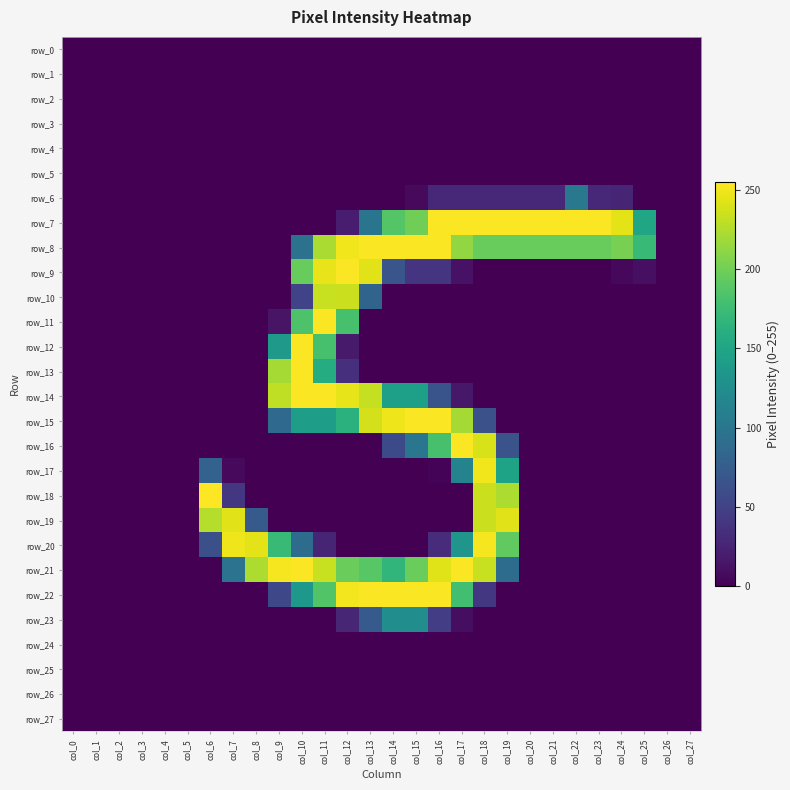

Reading left to right, list all the values displayed in this chart.

row_0: col_0=0	col_1=0	col_2=0	col_3=0	col_4=0	col_5=0	col_6=0	col_7=0	col_8=0	col_9=0	col_10=0	col_11=0	col_12=0	col_13=0	col_14=0	col_15=0	col_16=0	col_17=0	col_18=0	col_19=0	col_20=0	col_21=0	col_22=0	col_23=0	col_24=0	col_25=0	col_26=0	col_27=0
row_1: col_0=0	col_1=0	col_2=0	col_3=0	col_4=0	col_5=0	col_6=0	col_7=0	col_8=0	col_9=0	col_10=0	col_11=0	col_12=0	col_13=0	col_14=0	col_15=0	col_16=0	col_17=0	col_18=0	col_19=0	col_20=0	col_21=0	col_22=0	col_23=0	col_24=0	col_25=0	col_26=0	col_27=0
row_2: col_0=0	col_1=0	col_2=0	col_3=0	col_4=0	col_5=0	col_6=0	col_7=0	col_8=0	col_9=0	col_10=0	col_11=0	col_12=0	col_13=0	col_14=0	col_15=0	col_16=0	col_17=0	col_18=0	col_19=0	col_20=0	col_21=0	col_22=0	col_23=0	col_24=0	col_25=0	col_26=0	col_27=0
row_3: col_0=0	col_1=0	col_2=0	col_3=0	col_4=0	col_5=0	col_6=0	col_7=0	col_8=0	col_9=0	col_10=0	col_11=0	col_12=0	col_13=0	col_14=0	col_15=0	col_16=0	col_17=0	col_18=0	col_19=0	col_20=0	col_21=0	col_22=0	col_23=0	col_24=0	col_25=0	col_26=0	col_27=0
row_4: col_0=0	col_1=0	col_2=0	col_3=0	col_4=0	col_5=0	col_6=0	col_7=0	col_8=0	col_9=0	col_10=0	col_11=0	col_12=0	col_13=0	col_14=0	col_15=0	col_16=0	col_17=0	col_18=0	col_19=0	col_20=0	col_21=0	col_22=0	col_23=0	col_24=0	col_25=0	col_26=0	col_27=0
row_5: col_0=0	col_1=0	col_2=0	col_3=0	col_4=0	col_5=0	col_6=0	col_7=0	col_8=0	col_9=0	col_10=0	col_11=0	col_12=0	col_13=0	col_14=0	col_15=0	col_16=0	col_17=0	col_18=0	col_19=0	col_20=0	col_21=0	col_22=0	col_23=0	col_24=0	col_25=0	col_26=0	col_27=0
row_6: col_0=0	col_1=0	col_2=0	col_3=0	col_4=0	col_5=0	col_6=0	col_7=0	col_8=0	col_9=0	col_10=0	col_11=0	col_12=0	col_13=0	col_14=0	col_15=6	col_16=29	col_17=29	col_18=29	col_19=29	col_20=29	col_21=29	col_22=102	col_23=29	col_24=26	col_25=0	col_26=0	col_27=0
row_7: col_0=0	col_1=0	col_2=0	col_3=0	col_4=0	col_5=0	col_6=0	col_7=0	col_8=0	col_9=0	col_10=0	col_11=0	col_12=20	col_13=99	col_14=187	col_15=200	col_16=254	col_17=254	col_18=254	col_19=254	col_20=254	col_21=254	col_22=254	col_23=254	col_24=245	col_25=151	col_26=0	col_27=0
row_8: col_0=0	col_1=0	col_2=0	col_3=0	col_4=0	col_5=0	col_6=0	col_7=0	col_8=0	col_9=0	col_10=95	col_11=223	col_12=250	col_13=254	col_14=254	col_15=254	col_16=254	col_17=214	col_18=196	col_19=196	col_20=196	col_21=196	col_22=196	col_23=196	col_24=203	col_25=173	col_26=0	col_27=0
row_9: col_0=0	col_1=0	col_2=0	col_3=0	col_4=0	col_5=0	col_6=0	col_7=0	col_8=0	col_9=0	col_10=196	col_11=247	col_12=254	col_13=244	col_14=67	col_15=38	col_16=38	col_17=12	col_18=0	col_19=0	col_20=0	col_21=0	col_22=0	col_23=0	col_24=5	col_25=10	col_26=0	col_27=0
row_10: col_0=0	col_1=0	col_2=0	col_3=0	col_4=0	col_5=0	col_6=0	col_7=0	col_8=0	col_9=0	col_10=51	col_11=234	col_12=235	col_13=82	col_14=0	col_15=0	col_16=0	col_17=0	col_18=0	col_19=0	col_20=0	col_21=0	col_22=0	col_23=0	col_24=0	col_25=0	col_26=0	col_27=0
row_11: col_0=0	col_1=0	col_2=0	col_3=0	col_4=0	col_5=0	col_6=0	col_7=0	col_8=0	col_9=13	col_10=184	col_11=254	col_12=181	col_13=0	col_14=0	col_15=0	col_16=0	col_17=0	col_18=0	col_19=0	col_20=0	col_21=0	col_22=0	col_23=0	col_24=0	col_25=0	col_26=0	col_27=0
row_12: col_0=0	col_1=0	col_2=0	col_3=0	col_4=0	col_5=0	col_6=0	col_7=0	col_8=0	col_9=137	col_10=254	col_11=181	col_12=18	col_13=0	col_14=0	col_15=0	col_16=0	col_17=0	col_18=0	col_19=0	col_20=0	col_21=0	col_22=0	col_23=0	col_24=0	col_25=0	col_26=0	col_27=0
row_13: col_0=0	col_1=0	col_2=0	col_3=0	col_4=0	col_5=0	col_6=0	col_7=0	col_8=0	col_9=221	col_10=254	col_11=158	col_12=34	col_13=0	col_14=0	col_15=0	col_16=0	col_17=0	col_18=0	col_19=0	col_20=0	col_21=0	col_22=0	col_23=0	col_24=0	col_25=0	col_26=0	col_27=0
row_14: col_0=0	col_1=0	col_2=0	col_3=0	col_4=0	col_5=0	col_6=0	col_7=0	col_8=0	col_9=231	col_10=254	col_11=254	col_12=246	col_13=233	col_14=144	col_15=144	col_16=66	col_17=16	col_18=0	col_19=0	col_20=0	col_21=0	col_22=0	col_23=0	col_24=0	col_25=0	col_26=0	col_27=0
row_15: col_0=0	col_1=0	col_2=0	col_3=0	col_4=0	col_5=0	col_6=0	col_7=0	col_8=0	col_9=87	col_10=143	col_11=143	col_12=163	col_13=239	col_14=249	col_15=254	col_16=254	col_17=221	col_18=63	col_19=0	col_20=0	col_21=0	col_22=0	col_23=0	col_24=0	col_25=0	col_26=0	col_27=0
row_16: col_0=0	col_1=0	col_2=0	col_3=0	col_4=0	col_5=0	col_6=0	col_7=0	col_8=0	col_9=0	col_10=0	col_11=0	col_12=0	col_13=0	col_14=57	col_15=100	col_16=181	col_17=254	col_18=240	col_19=65	col_20=0	col_21=0	col_22=0	col_23=0	col_24=0	col_25=0	col_26=0	col_27=0
row_17: col_0=0	col_1=0	col_2=0	col_3=0	col_4=0	col_5=0	col_6=80	col_7=6	col_8=0	col_9=0	col_10=0	col_11=0	col_12=0	col_13=0	col_14=0	col_15=0	col_16=2	col_17=114	col_18=250	col_19=148	col_20=0	col_21=0	col_22=0	col_23=0	col_24=0	col_25=0	col_26=0	col_27=0
row_18: col_0=0	col_1=0	col_2=0	col_3=0	col_4=0	col_5=0	col_6=255	col_7=41	col_8=0	col_9=0	col_10=0	col_11=0	col_12=0	col_13=0	col_14=0	col_15=0	col_16=0	col_17=0	col_18=235	col_19=224	col_20=0	col_21=0	col_22=0	col_23=0	col_24=0	col_25=0	col_26=0	col_27=0
row_19: col_0=0	col_1=0	col_2=0	col_3=0	col_4=0	col_5=0	col_6=227	col_7=244	col_8=72	col_9=0	col_10=0	col_11=0	col_12=0	col_13=0	col_14=0	col_15=0	col_16=0	col_17=0	col_18=235	col_19=244	col_20=0	col_21=0	col_22=0	col_23=0	col_24=0	col_25=0	col_26=0	col_27=0
row_20: col_0=0	col_1=0	col_2=0	col_3=0	col_4=0	col_5=0	col_6=62	col_7=249	col_8=245	col_9=172	col_10=90	col_11=26	col_12=0	col_13=0	col_14=0	col_15=0	col_16=32	col_17=133	col_18=252	col_19=193	col_20=0	col_21=0	col_22=0	col_23=0	col_24=0	col_25=0	col_26=0	col_27=0
row_21: col_0=0	col_1=0	col_2=0	col_3=0	col_4=0	col_5=0	col_6=0	col_7=97	col_8=224	col_9=252	col_10=254	col_11=234	col_12=197	col_13=189	col_14=168	col_15=197	col_16=243	col_17=254	col_18=234	col_19=90	col_20=0	col_21=0	col_22=0	col_23=0	col_24=0	col_25=0	col_26=0	col_27=0
row_22: col_0=0	col_1=0	col_2=0	col_3=0	col_4=0	col_5=0	col_6=0	col_7=0	col_8=0	col_9=55	col_10=136	col_11=186	col_12=251	col_13=254	col_14=254	col_15=254	col_16=254	col_17=178	col_18=41	col_19=0	col_20=0	col_21=0	col_22=0	col_23=0	col_24=0	col_25=0	col_26=0	col_27=0
row_23: col_0=0	col_1=0	col_2=0	col_3=0	col_4=0	col_5=0	col_6=0	col_7=0	col_8=0	col_9=0	col_10=0	col_11=0	col_12=27	col_13=72	col_14=125	col_15=125	col_16=46	col_17=9	col_18=0	col_19=0	col_20=0	col_21=0	col_22=0	col_23=0	col_24=0	col_25=0	col_26=0	col_27=0
row_24: col_0=0	col_1=0	col_2=0	col_3=0	col_4=0	col_5=0	col_6=0	col_7=0	col_8=0	col_9=0	col_10=0	col_11=0	col_12=0	col_13=0	col_14=0	col_15=0	col_16=0	col_17=0	col_18=0	col_19=0	col_20=0	col_21=0	col_22=0	col_23=0	col_24=0	col_25=0	col_26=0	col_27=0
row_25: col_0=0	col_1=0	col_2=0	col_3=0	col_4=0	col_5=0	col_6=0	col_7=0	col_8=0	col_9=0	col_10=0	col_11=0	col_12=0	col_13=0	col_14=0	col_15=0	col_16=0	col_17=0	col_18=0	col_19=0	col_20=0	col_21=0	col_22=0	col_23=0	col_24=0	col_25=0	col_26=0	col_27=0
row_26: col_0=0	col_1=0	col_2=0	col_3=0	col_4=0	col_5=0	col_6=0	col_7=0	col_8=0	col_9=0	col_10=0	col_11=0	col_12=0	col_13=0	col_14=0	col_15=0	col_16=0	col_17=0	col_18=0	col_19=0	col_20=0	col_21=0	col_22=0	col_23=0	col_24=0	col_25=0	col_26=0	col_27=0
row_27: col_0=0	col_1=0	col_2=0	col_3=0	col_4=0	col_5=0	col_6=0	col_7=0	col_8=0	col_9=0	col_10=0	col_11=0	col_12=0	col_13=0	col_14=0	col_15=0	col_16=0	col_17=0	col_18=0	col_19=0	col_20=0	col_21=0	col_22=0	col_23=0	col_24=0	col_25=0	col_26=0	col_27=0